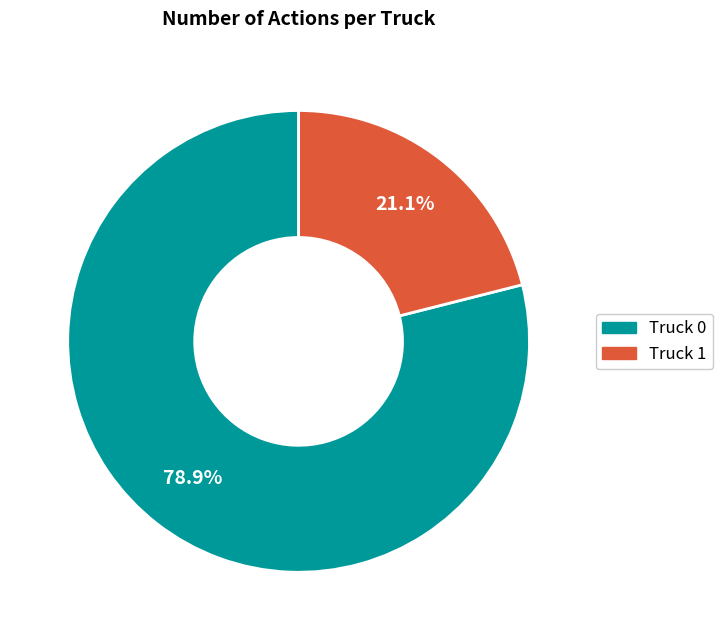

Which category has the smallest portion of the pie?

Truck 1